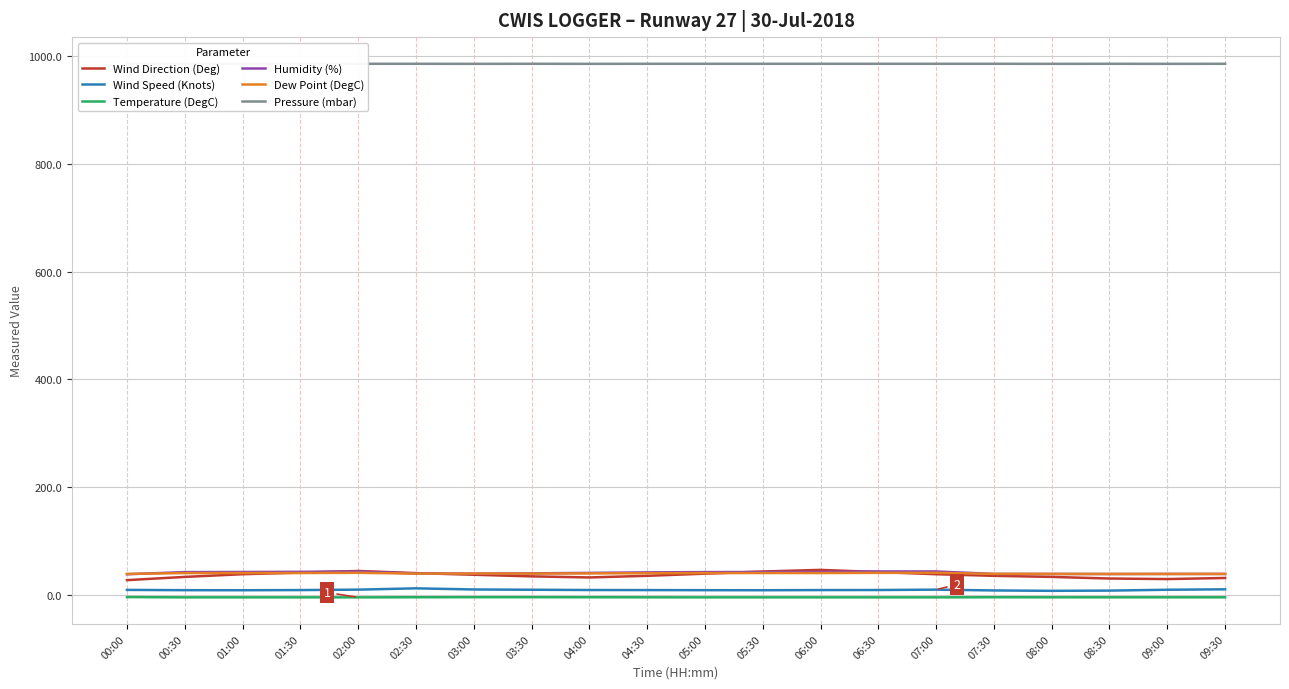

At which category does Pressure (mbar) reach its first local peak?

03:30